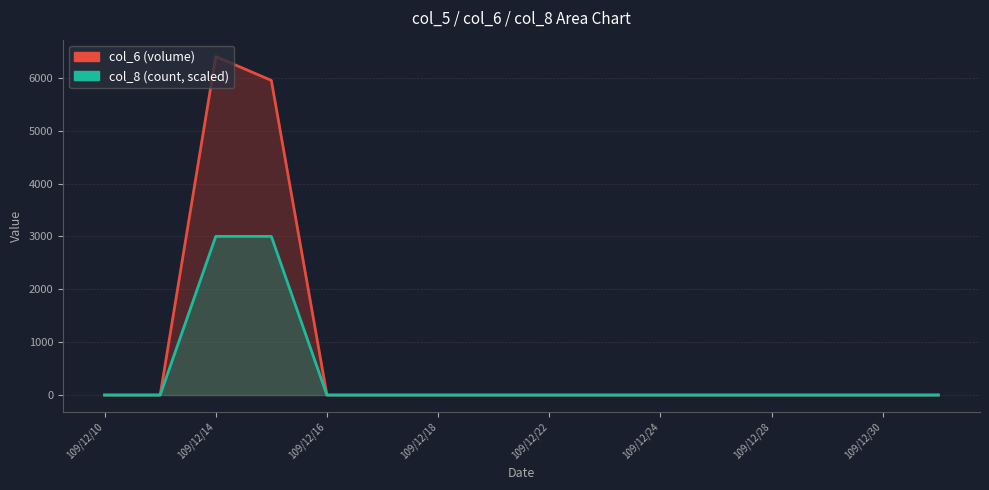

List the labels in order of col_8 value, largest first.

109/12/14, 109/12/15, 109/12/10, 109/12/11, 109/12/16, 109/12/17, 109/12/18, 109/12/21, 109/12/22, 109/12/23, 109/12/24, 109/12/25, 109/12/28, 109/12/29, 109/12/30, 109/12/31